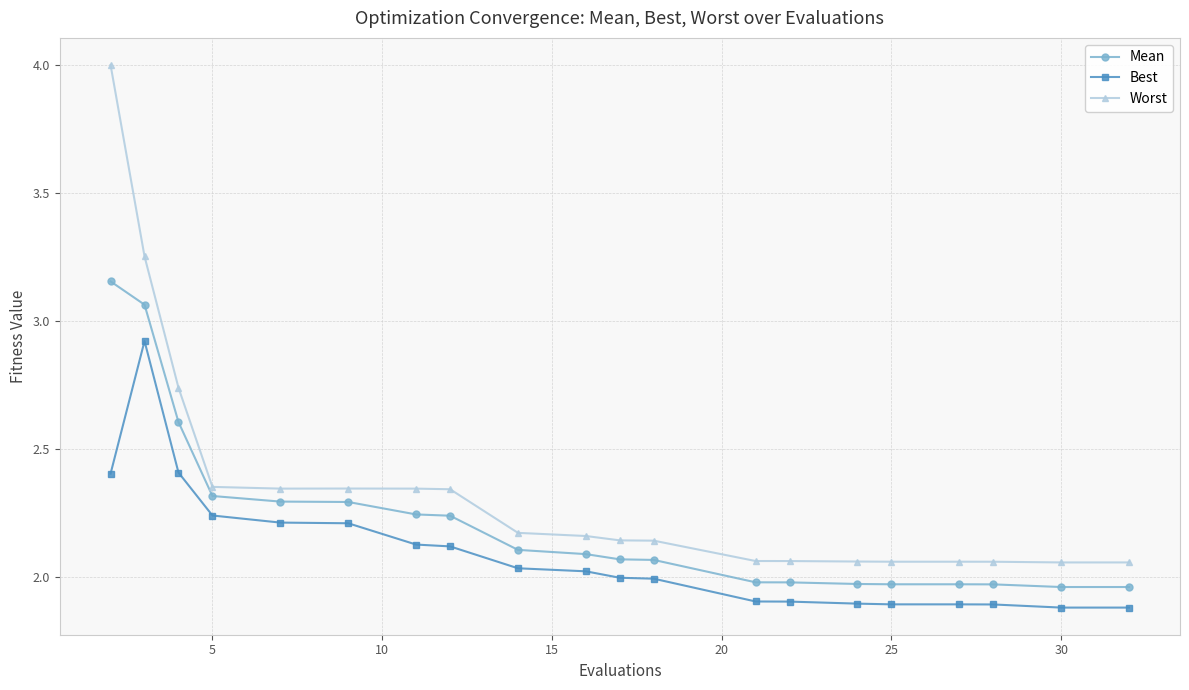

Which series has the largest range (max minus min)?

Worst